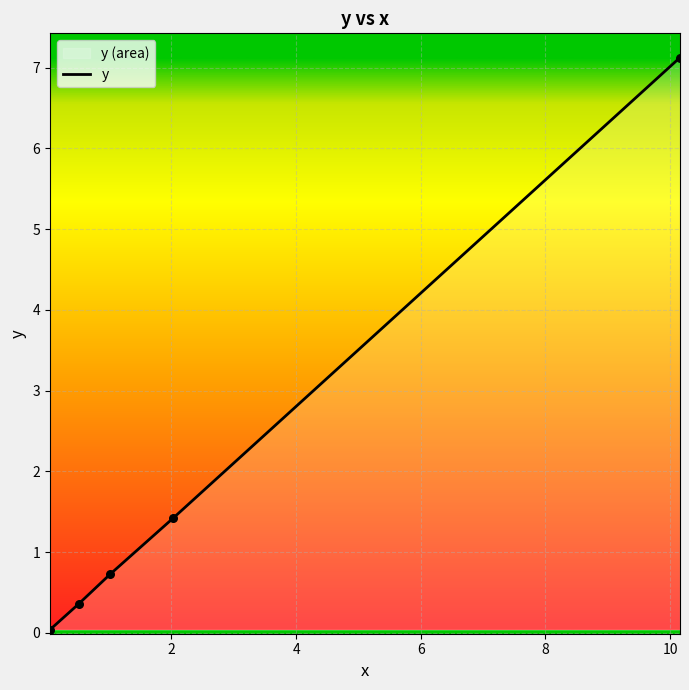

Which has a higher value, 6 or 2?

6